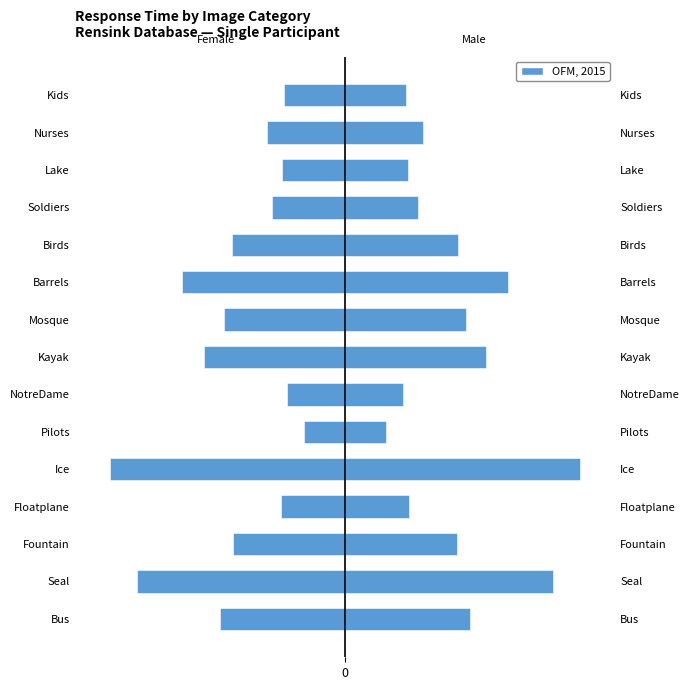

How many distinct data groups are displayed?

1